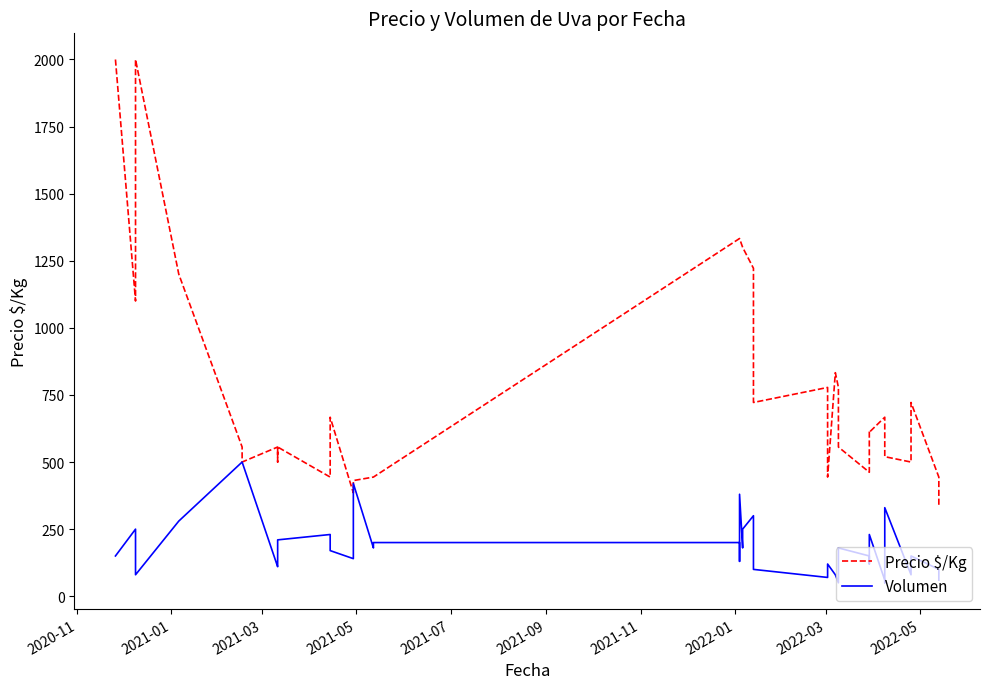

How many lines are shown in the chart?

2